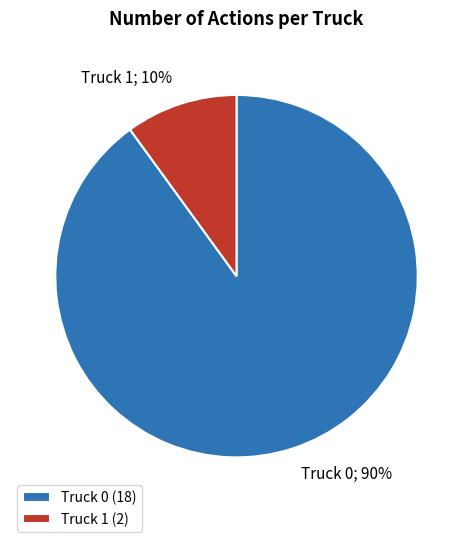

To the nearest percent, what is the difference between the largest and smallest slice percentages?

80%